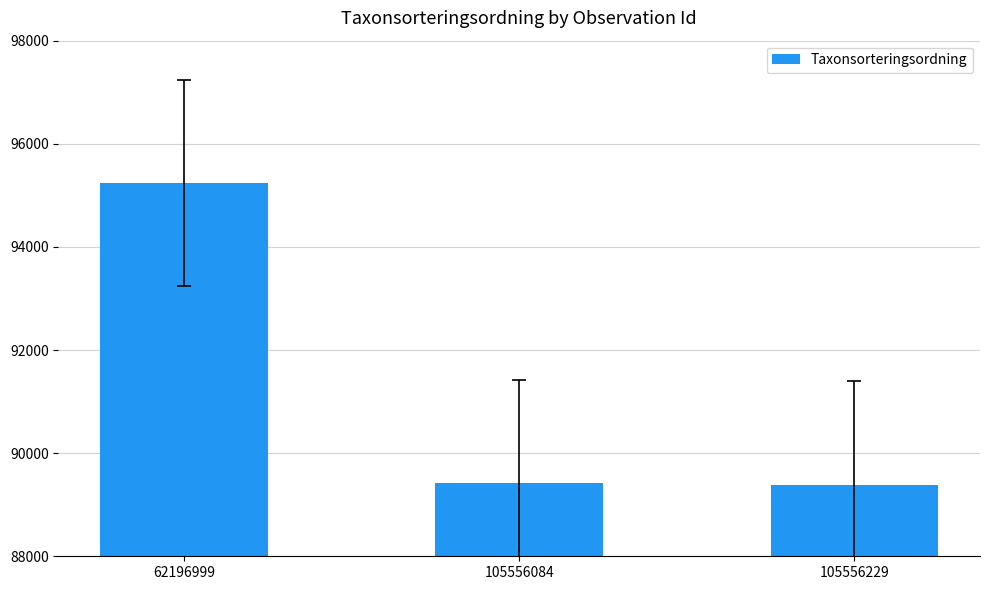

What is the change in value from 62196999 to 105556229?

-5854